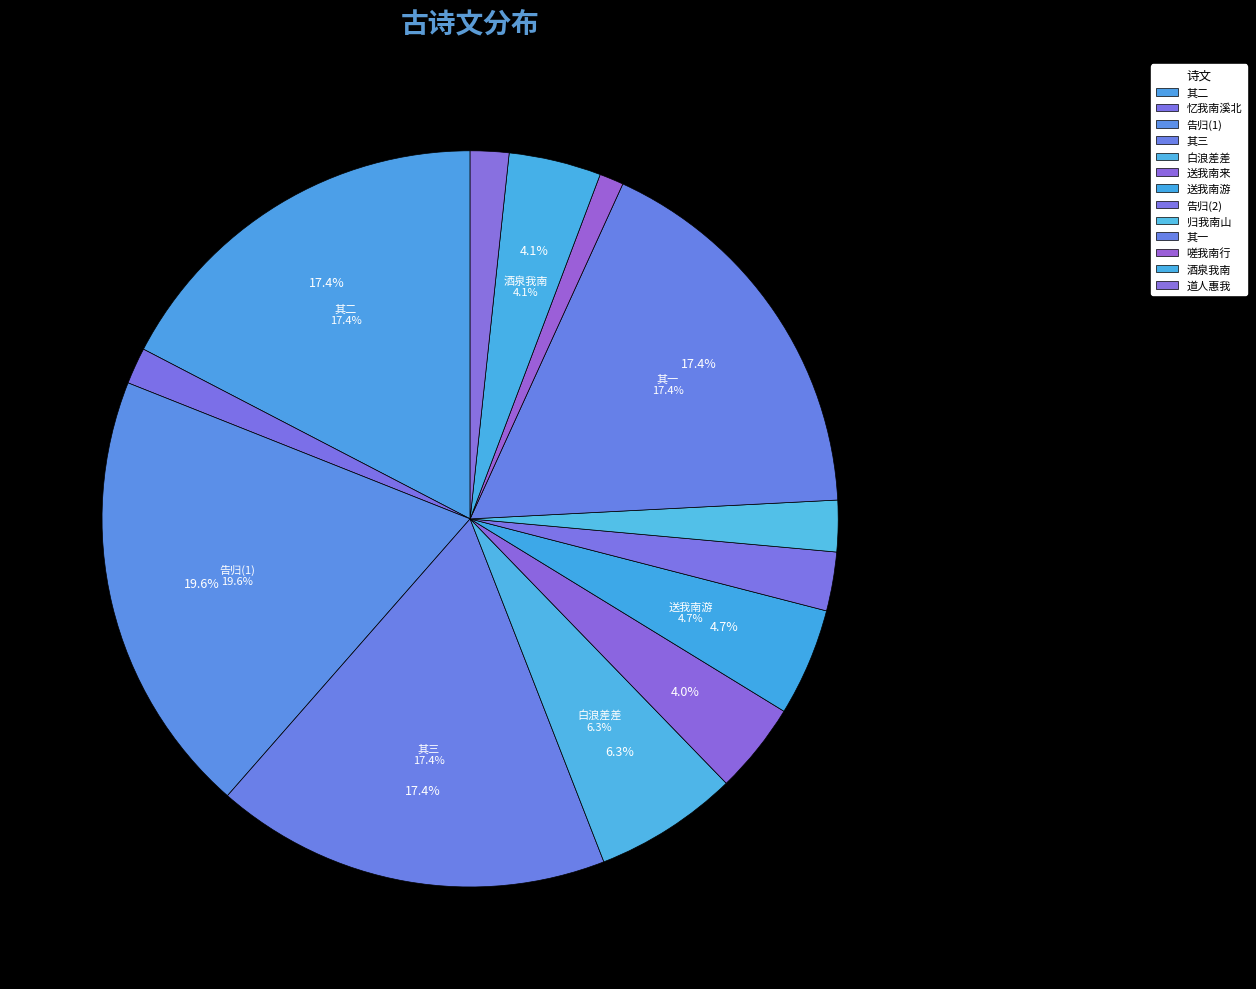

Which has a higher value, 阁皂山道士晏时中过我南浦久之告归 其二 or 受诰口号·归我南山老不遭?

阁皂山道士晏时中过我南浦久之告归 其二